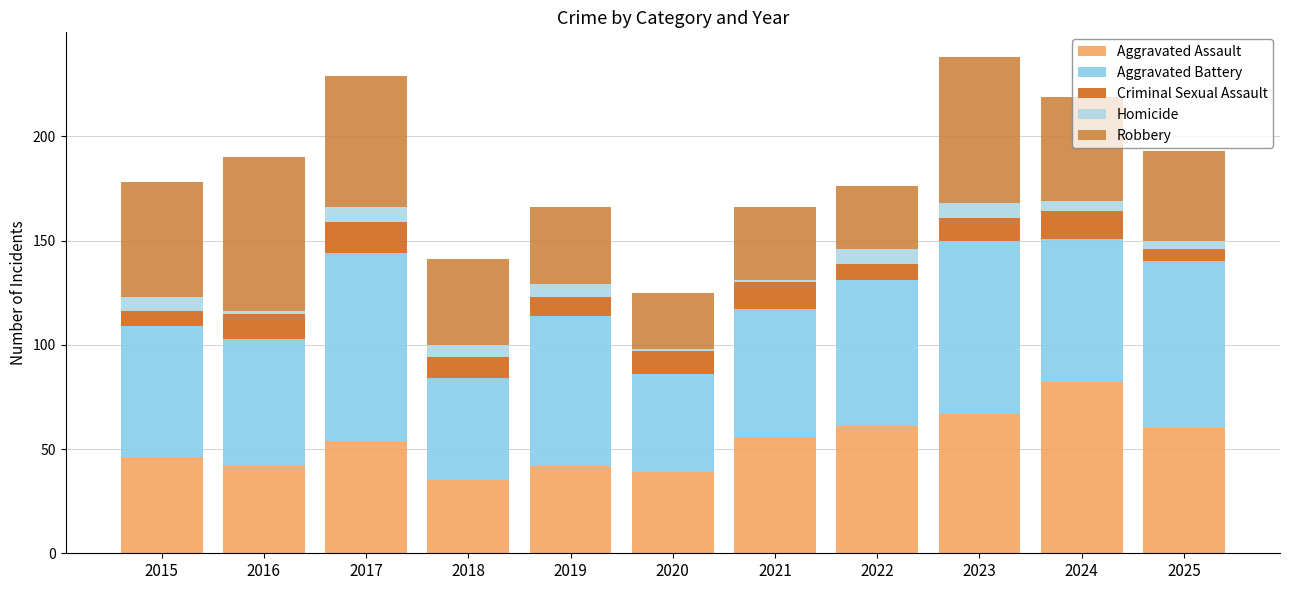

Which series has the largest range (max minus min)?

Aggravated Assault